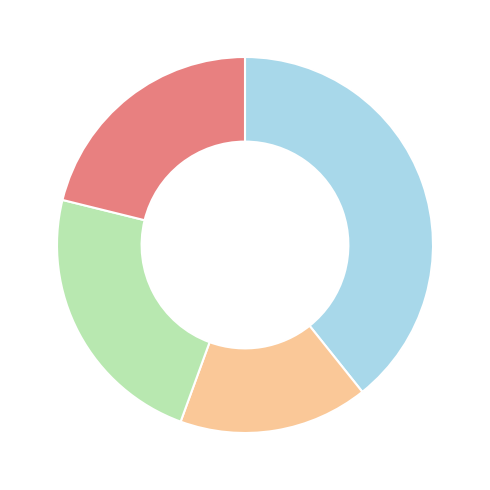

How many slices are in this pie chart?

4